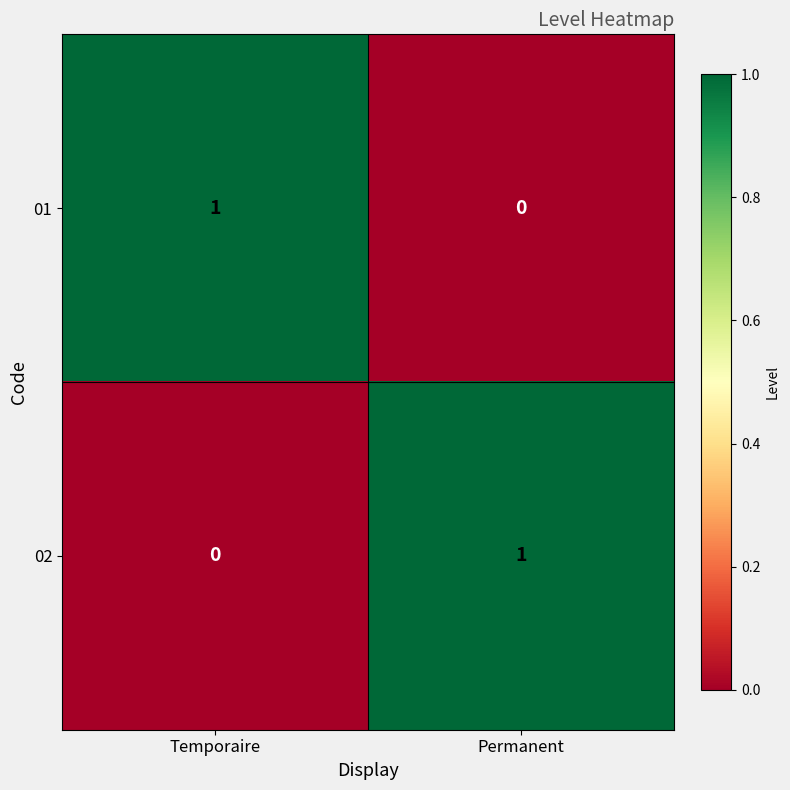

What is the greatest value displayed?

1